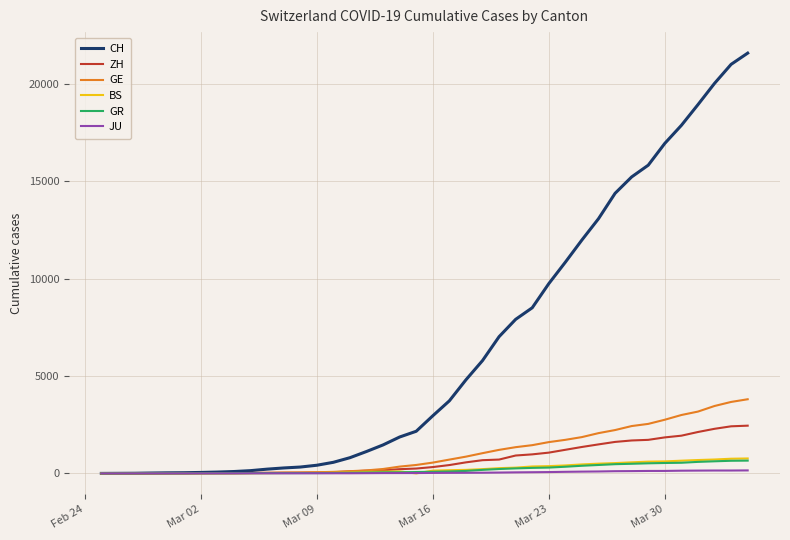

Which series has the largest total across all categories?

CH